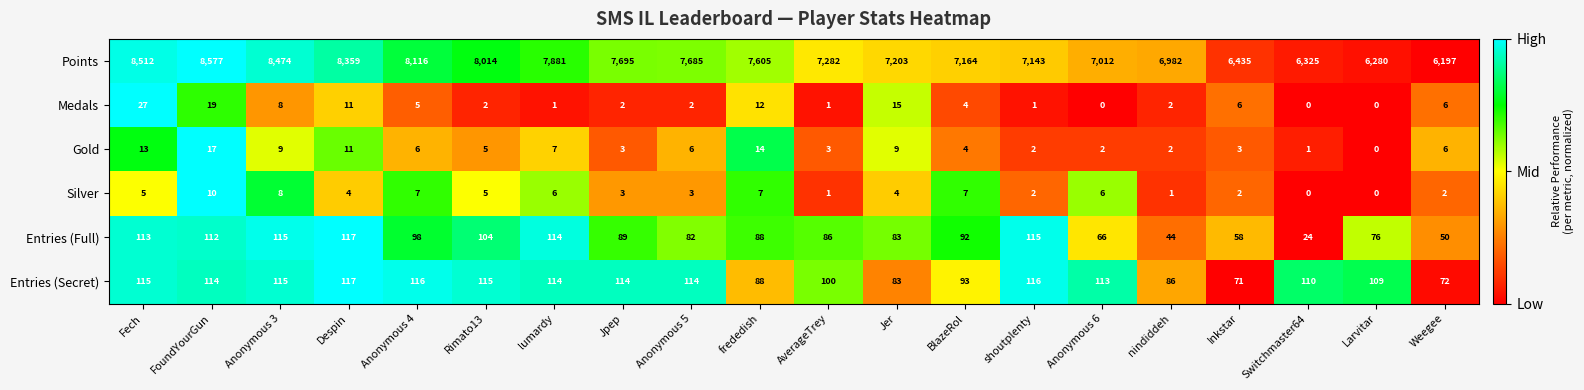

Which series has the largest total across all categories?

Points